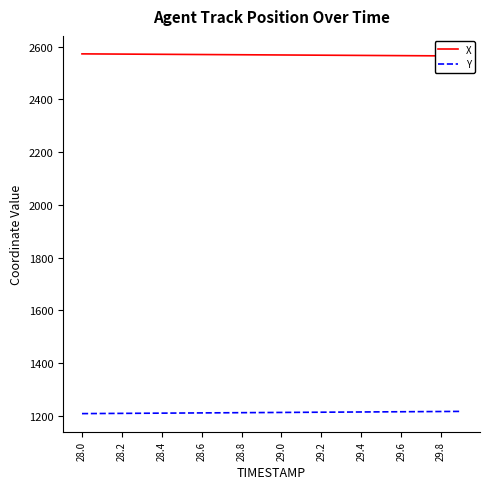

Is this an area chart (filled region under the line)?

No